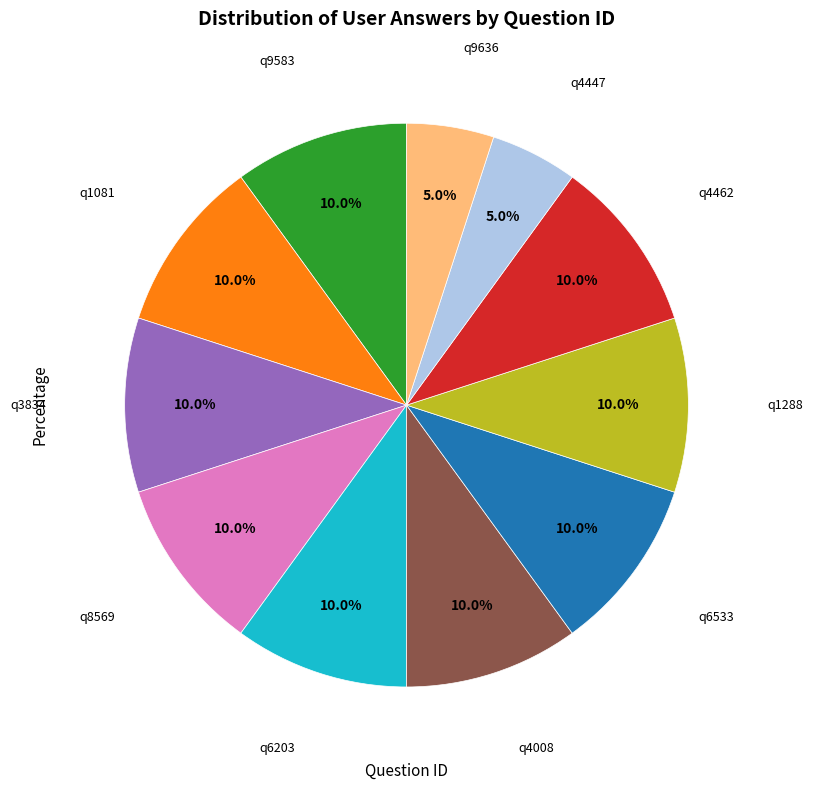

Is there a majority slice in this chart?

No